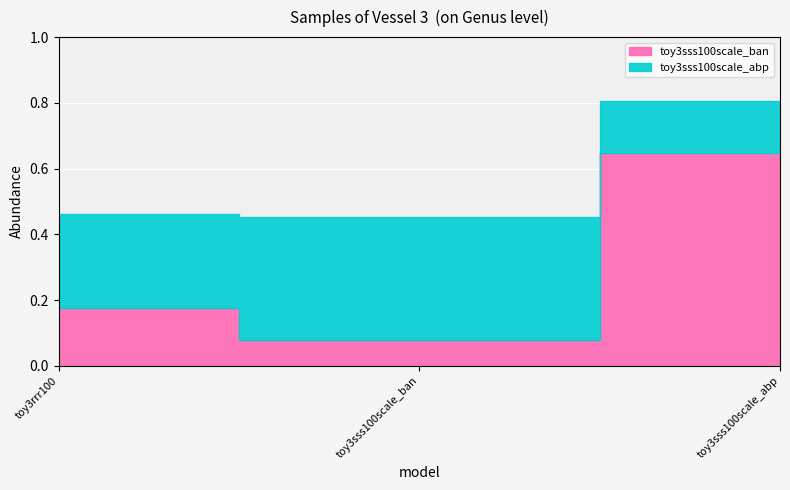

How many lines are shown in the chart?

2